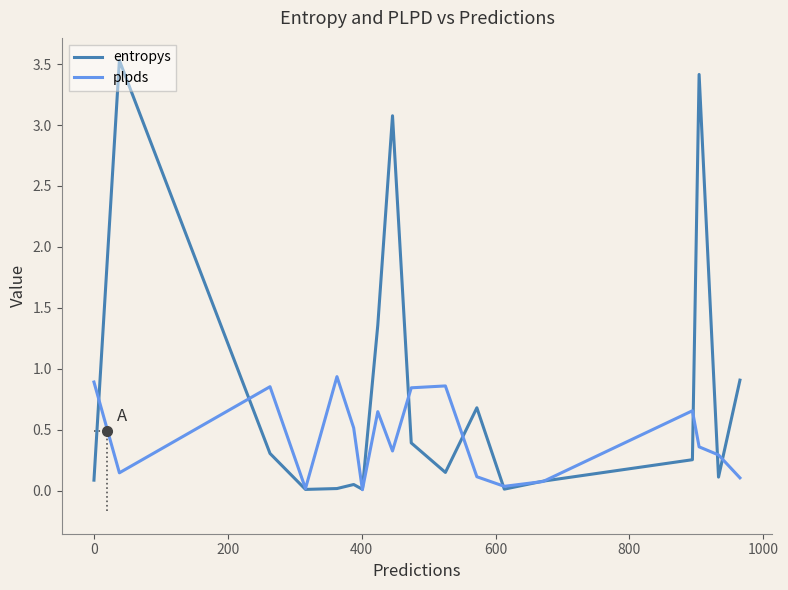

List the series in order of their peak value, highest first.

entropys, plpds